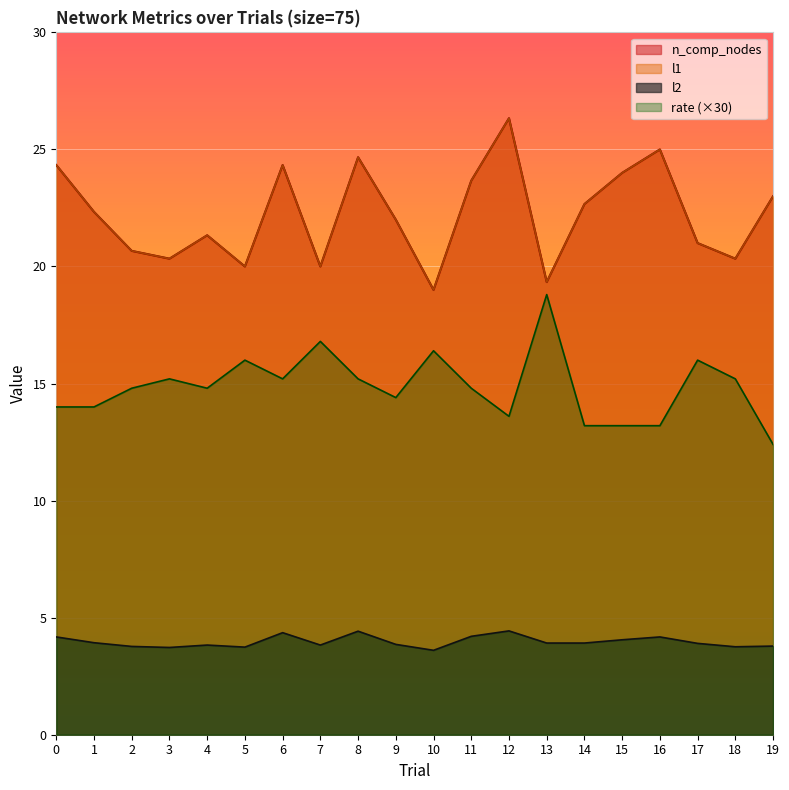

What is the minimum value shown in the chart?

3.6